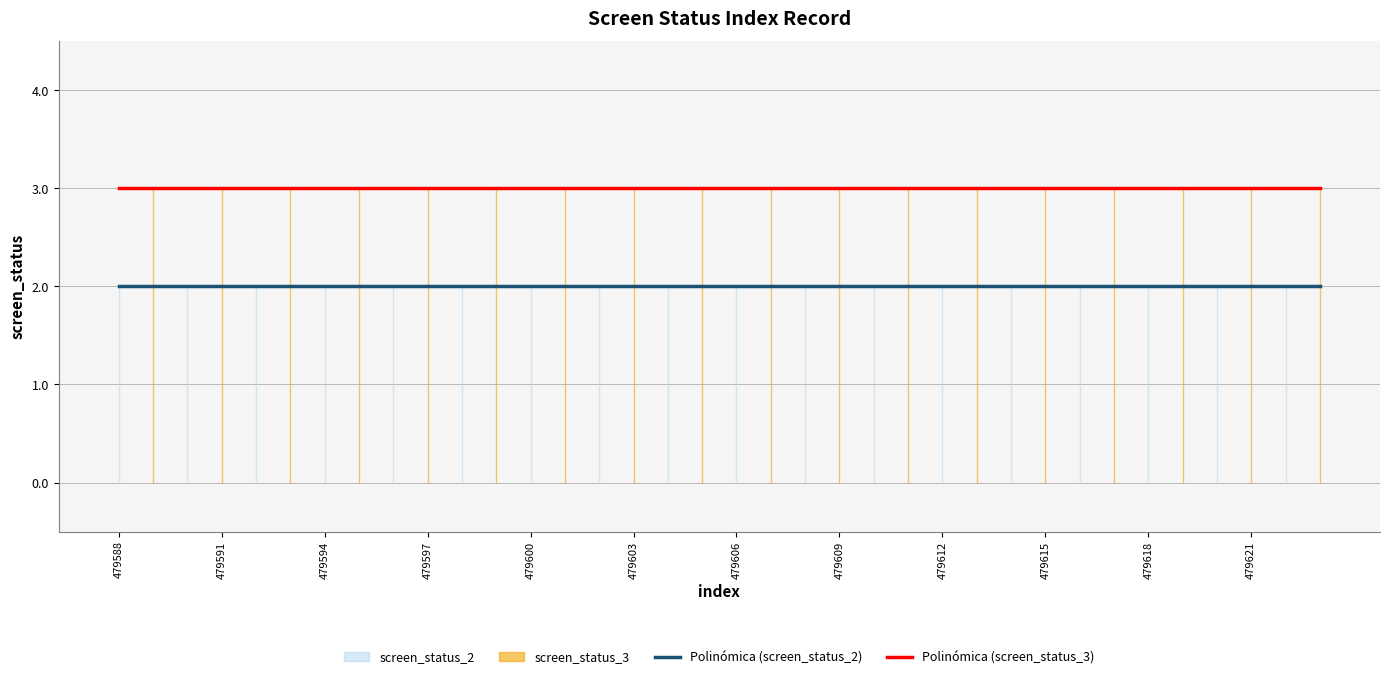

What is the lowest value of the Polinómica (screen_status_2) series?

2.0